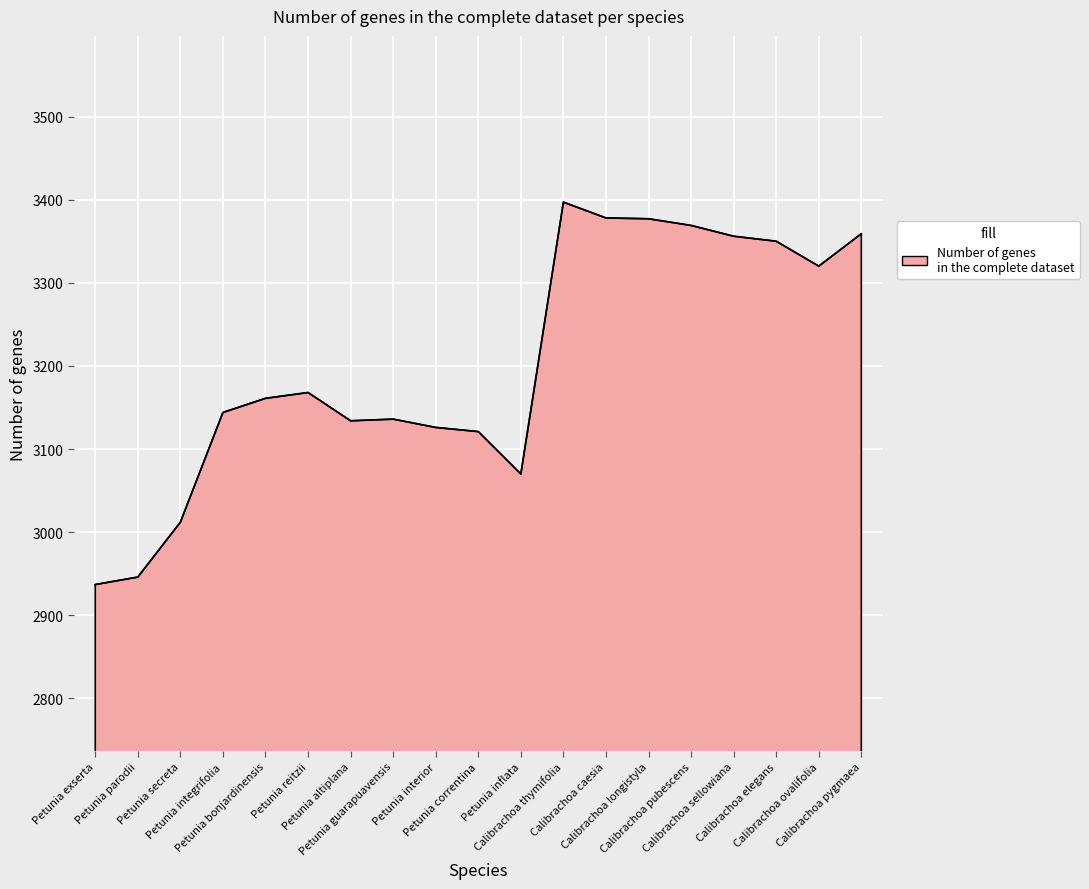

What is the greatest value displayed?

3397